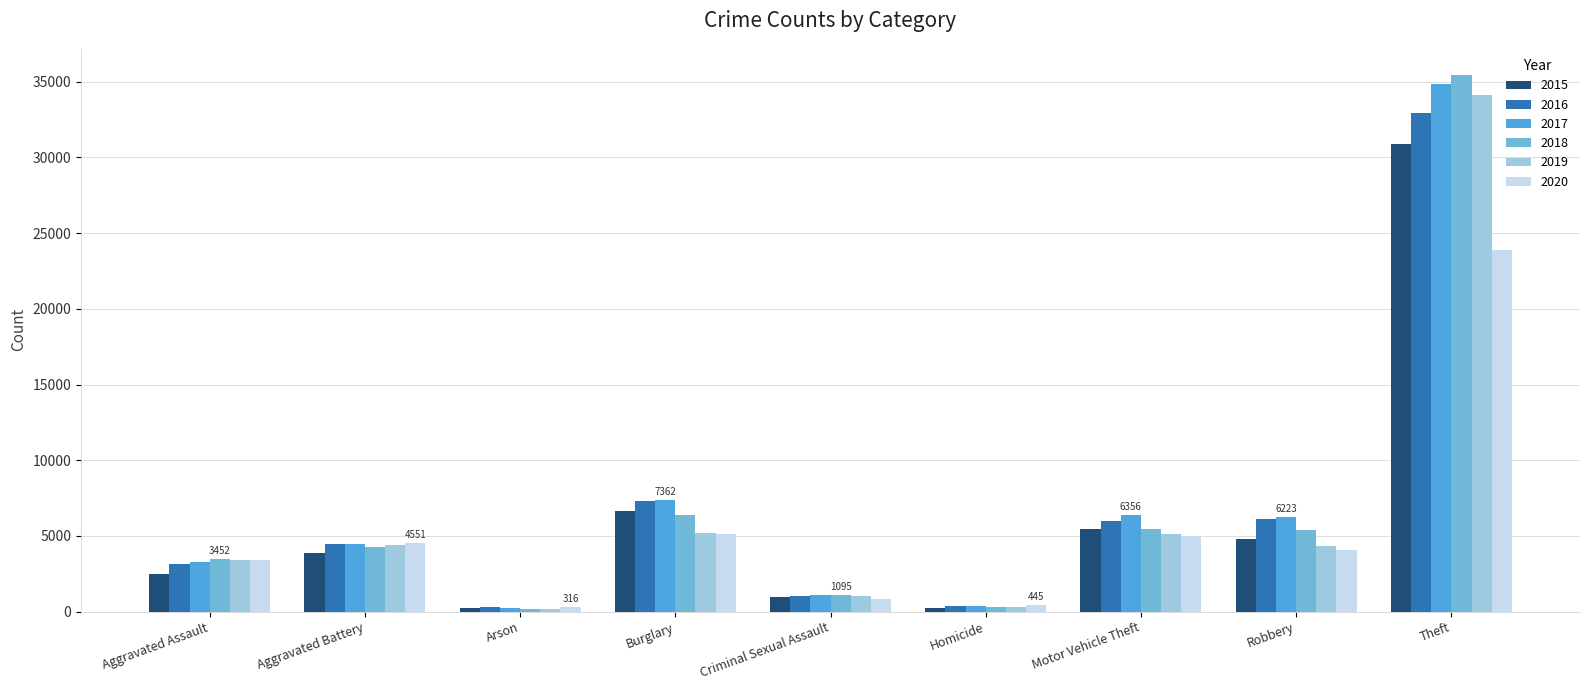

Which series has the widest spread of values?

2018